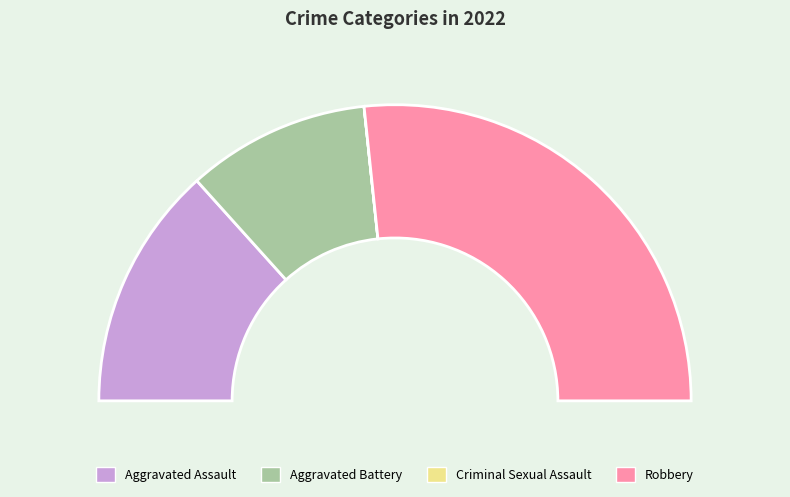

Does any single category account for the majority?

Yes